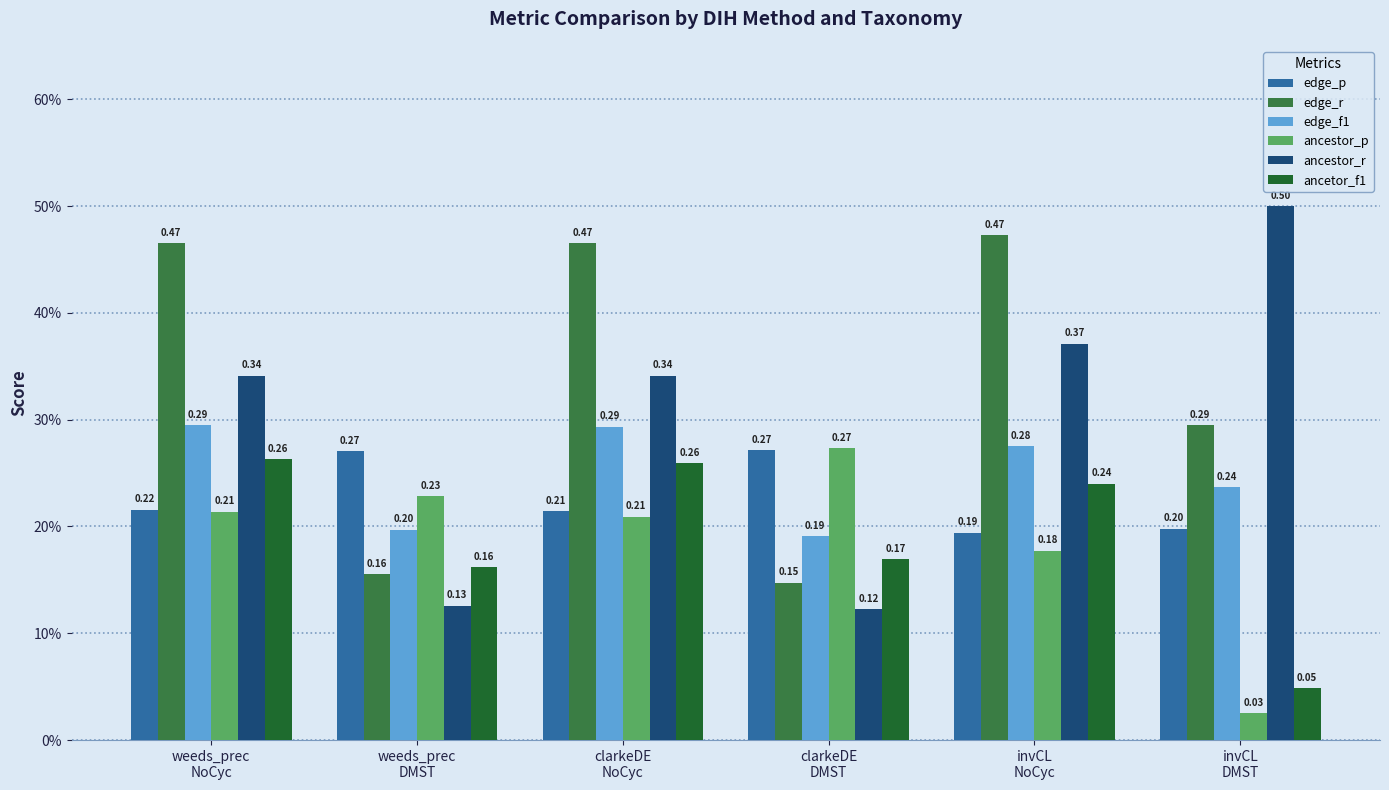

Which series changed the most between weeds_prec
NoCyc and invCL
DMST?

ancetor_f1